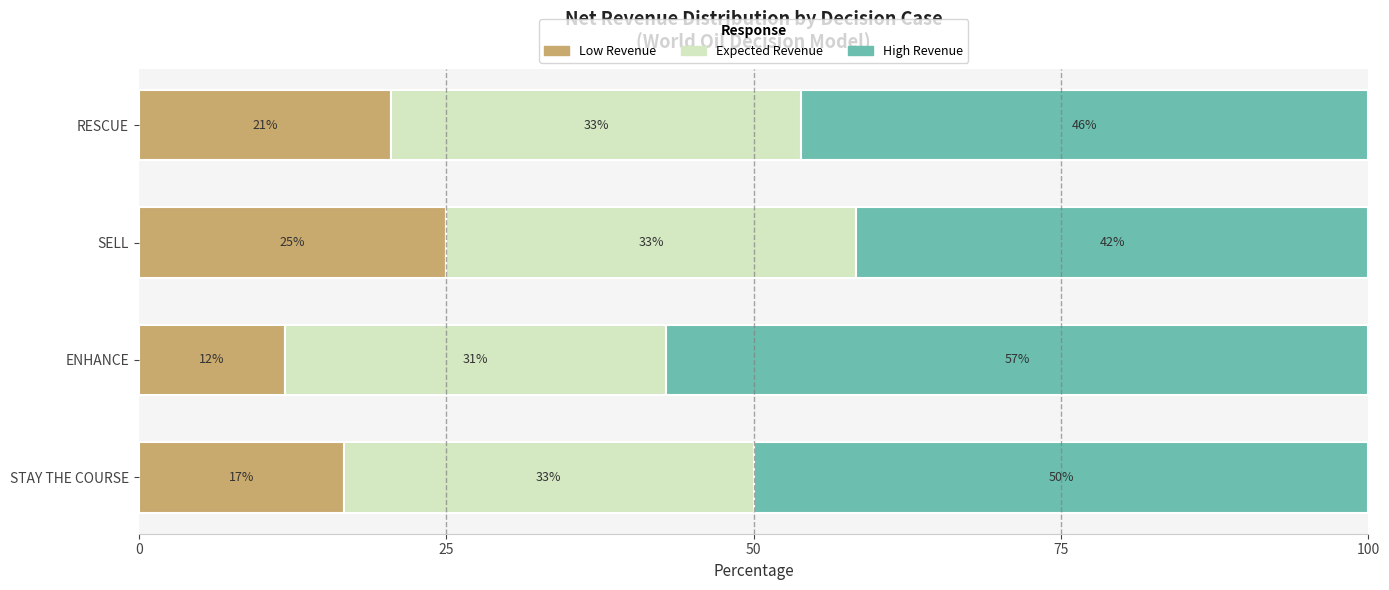

What is the value of the Low Revenue bar at the 2nd from the left?

11.9